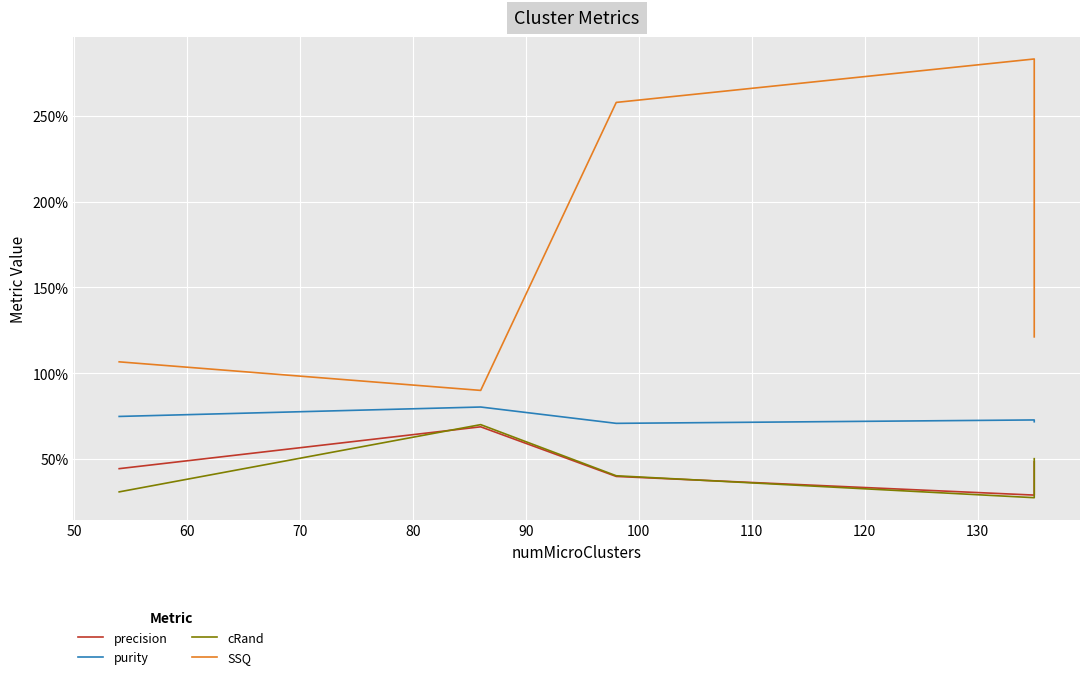

At how many categories does at least one series exceed 1?

4